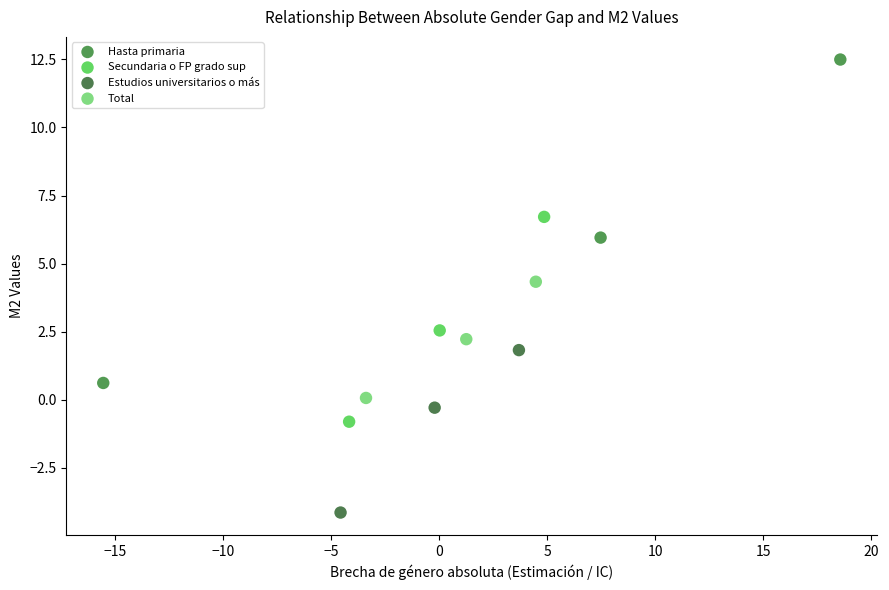

Which series contains the highest Y value?

Hasta primaria